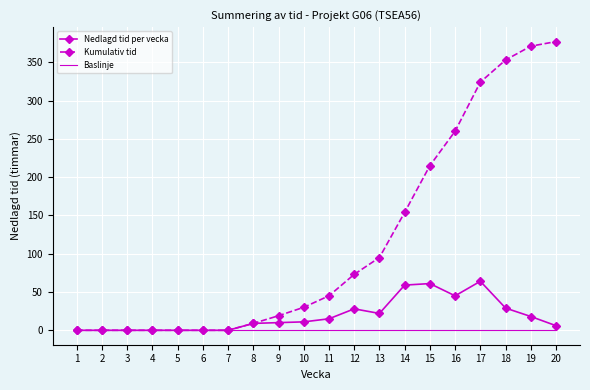

Rank the series by their maximum value, from lowest to highest.

Baslinje, Nedlagd tid per vecka, Kumulativ tid